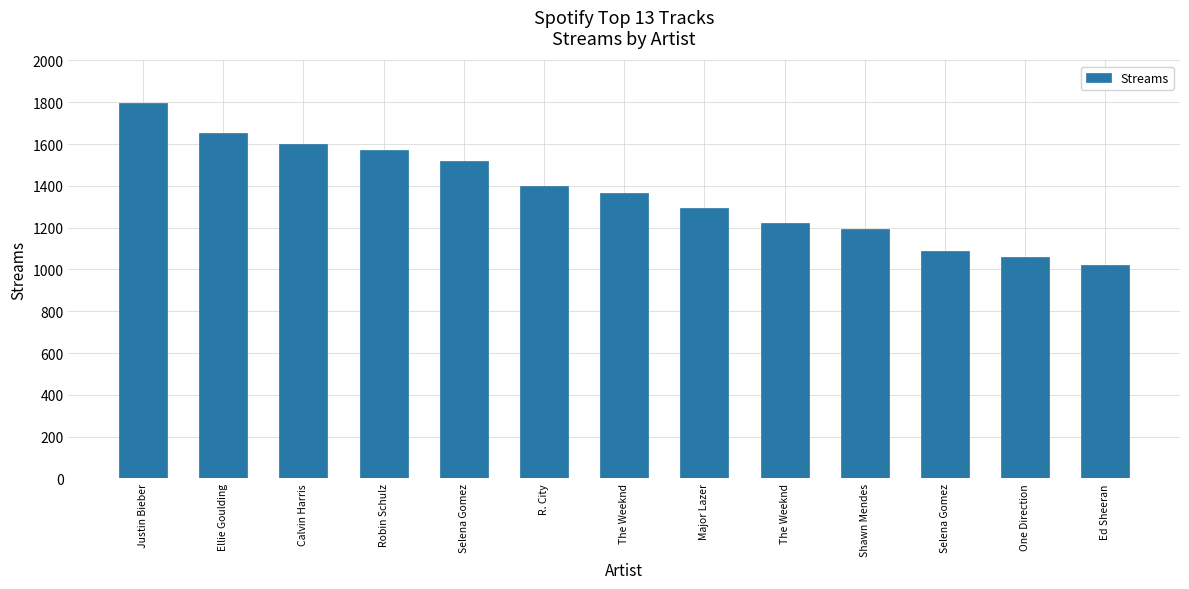

Count the number of data series in this chart.

1